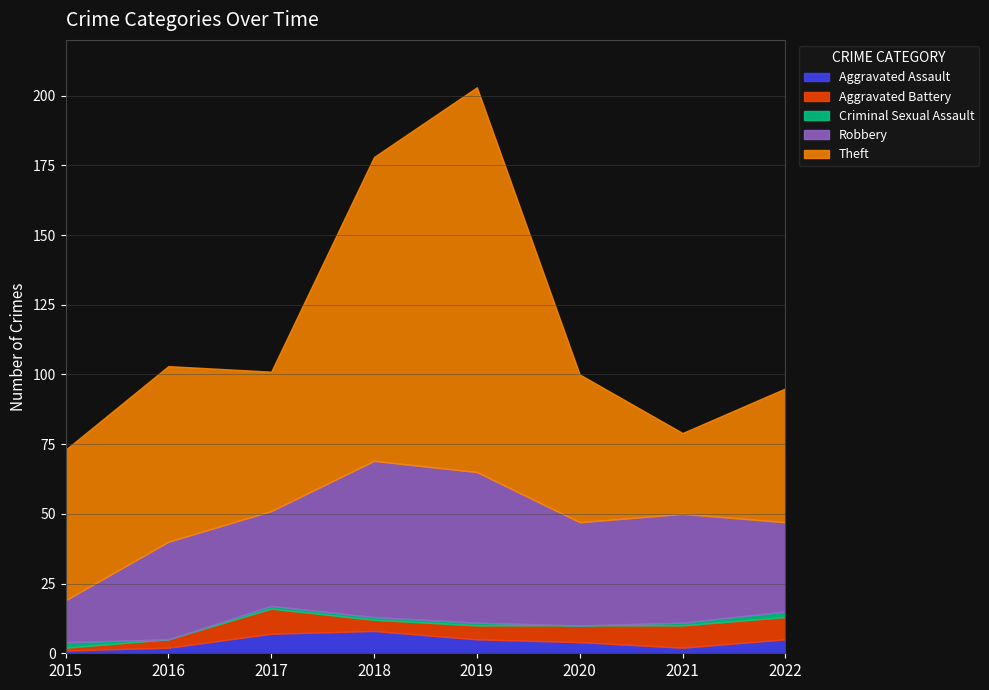

True or false: Criminal Sexual Assault and Theft cross at least once.

False